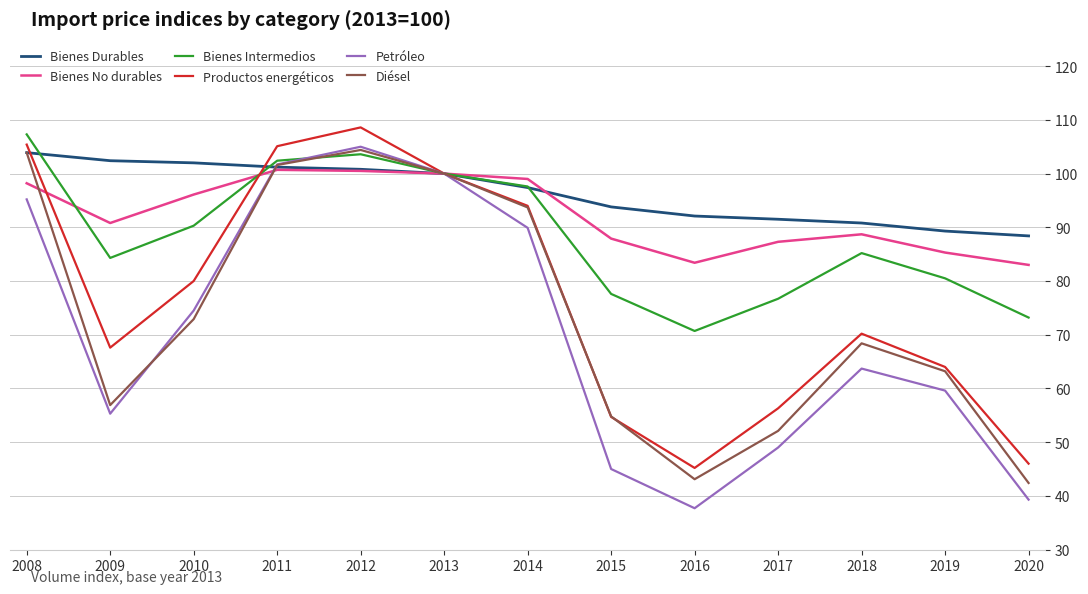

What is the lowest value of the Bienes Durables series?

88.4